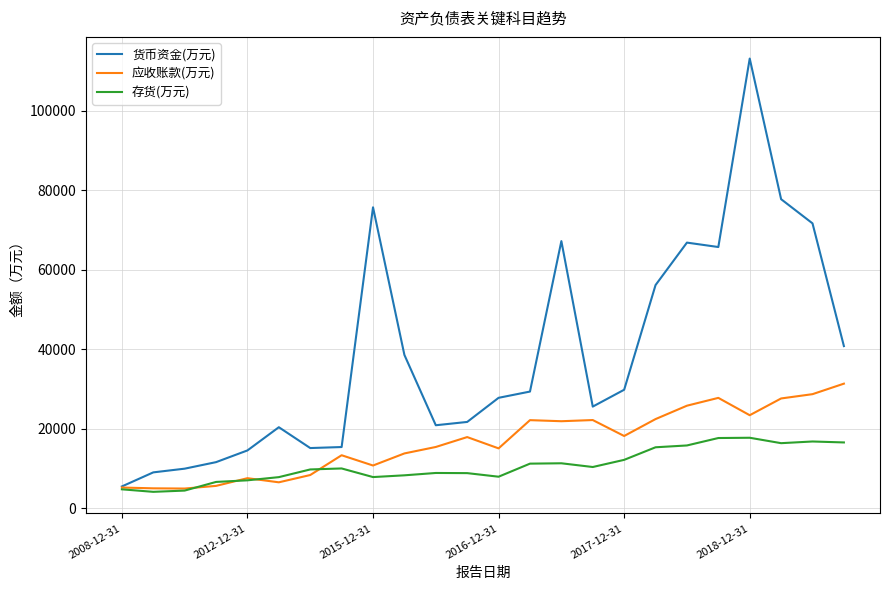

What is the smallest value displayed?

4131